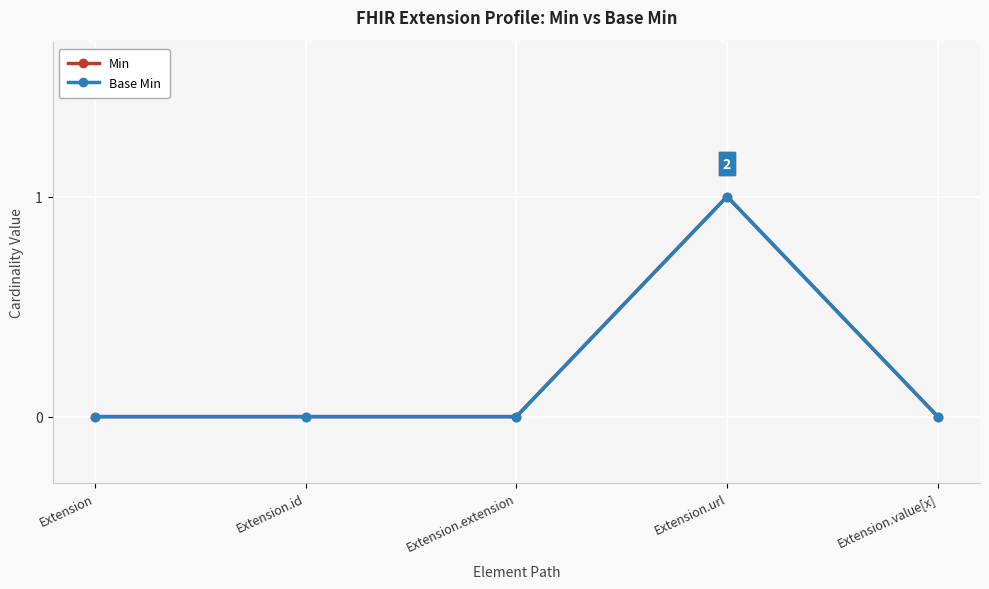

Is this an area chart (filled region under the line)?

No